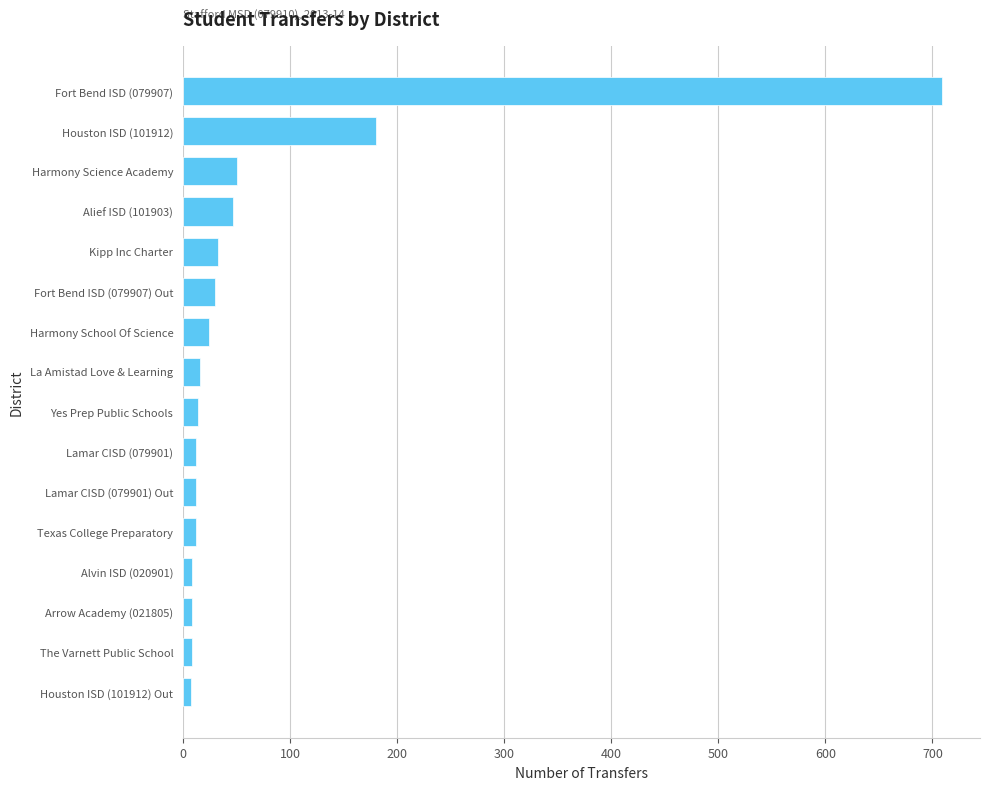

The value at Harmony Science Academy is 18. True or false?

False